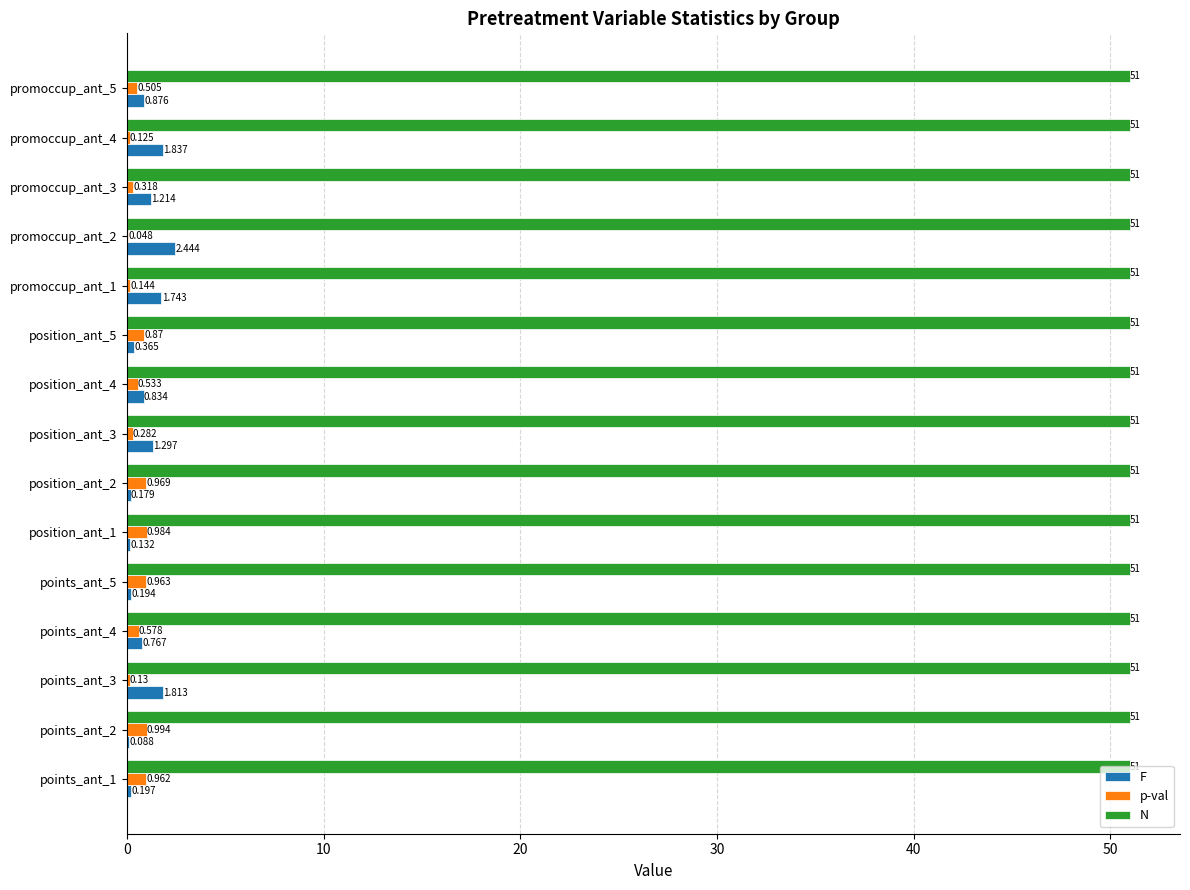

Which series has the largest total across all categories?

N